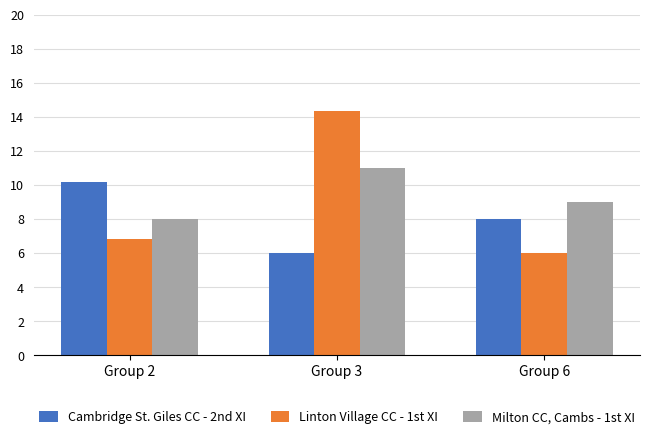

Which series has the largest range (max minus min)?

Linton Village CC - 1st XI